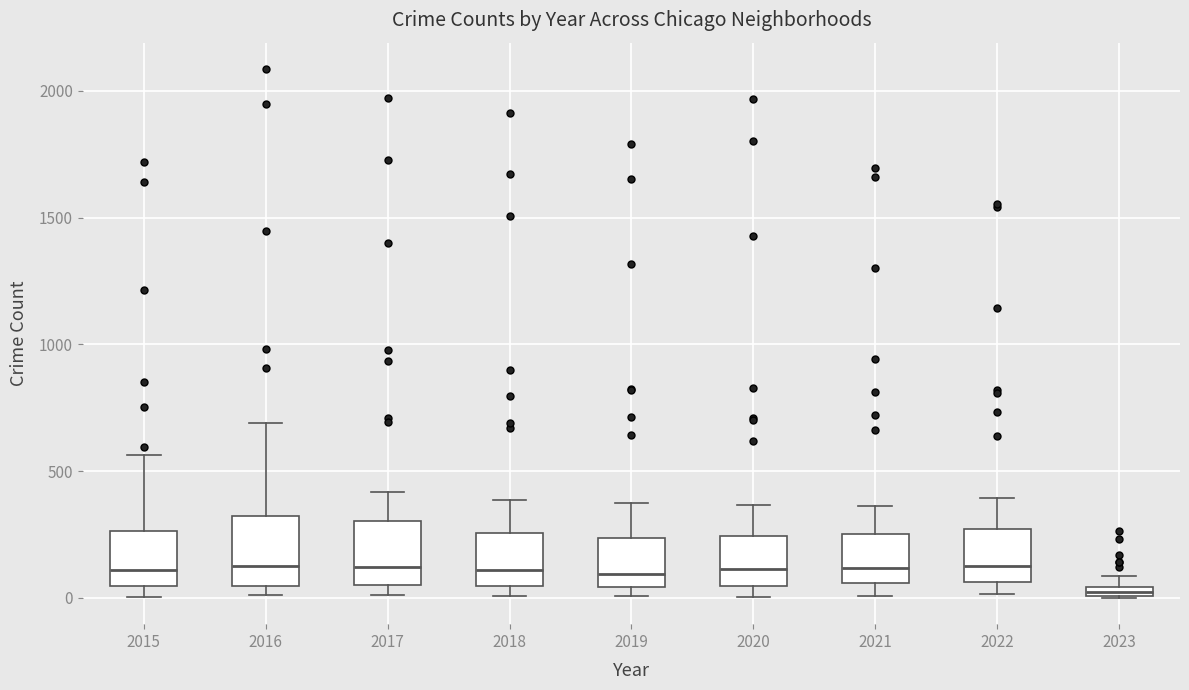

Where does the median line of the box at x = 2020 sit on the y-axis? The values are not printed on the chart, so give them approximately, as read against the axis.

100